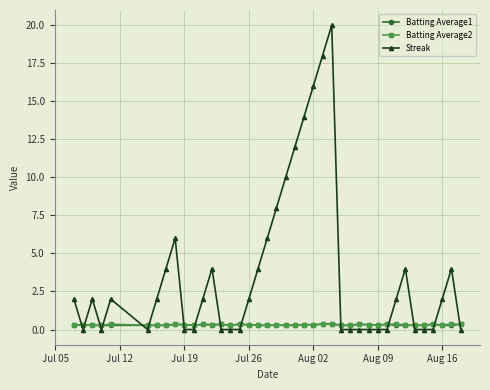

What is the difference between the maximum and minimum values in the Streak series?

20.0